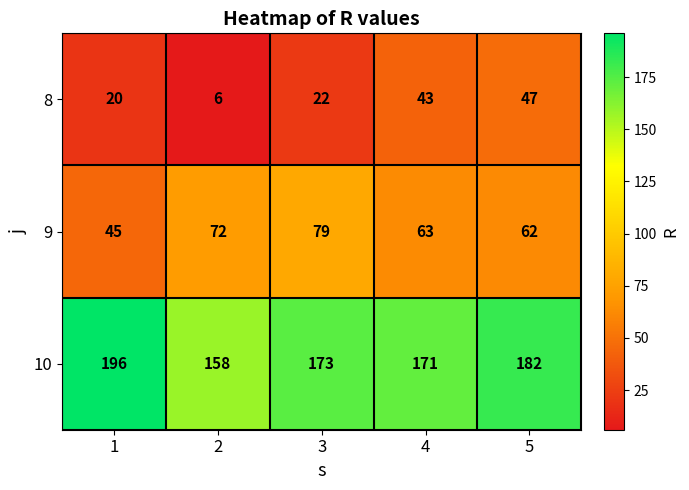

Reading left to right, extract all data points from this chart.

8: 1=20	2=6	3=22	4=43	5=47
9: 1=45	2=72	3=79	4=63	5=62
10: 1=196	2=158	3=173	4=171	5=182